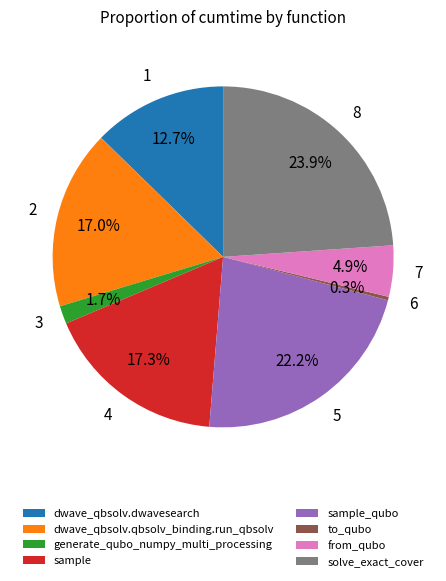

How much of the chart is everything except solve_exact_cover?

76.1%